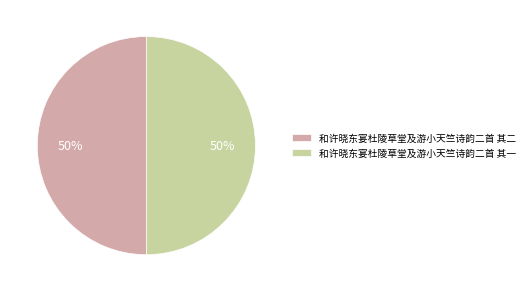

What is the ratio of the value at 和许晓东宴杜陵草堂及游小天竺诗韵二首 其一 to the value at 和许晓东宴杜陵草堂及游小天竺诗韵二首 其二?

1.0